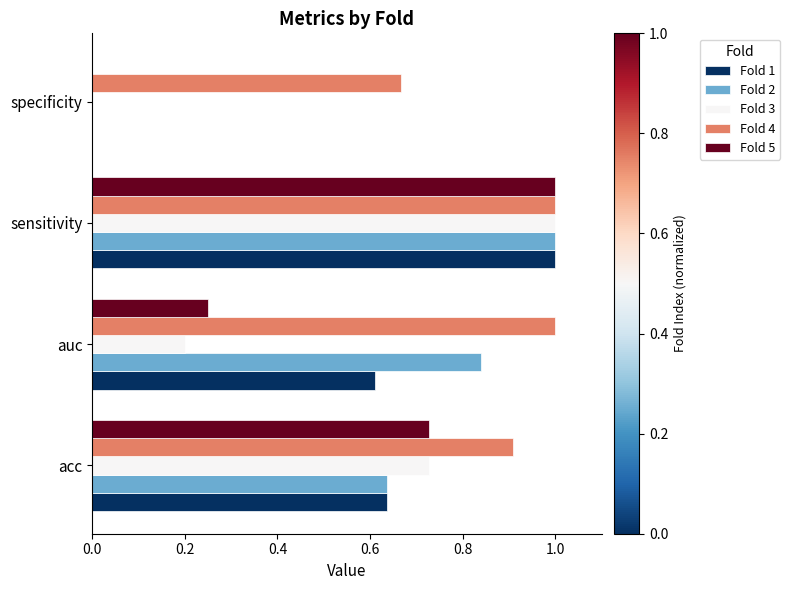

What is the total value across all series at acc?

3.6